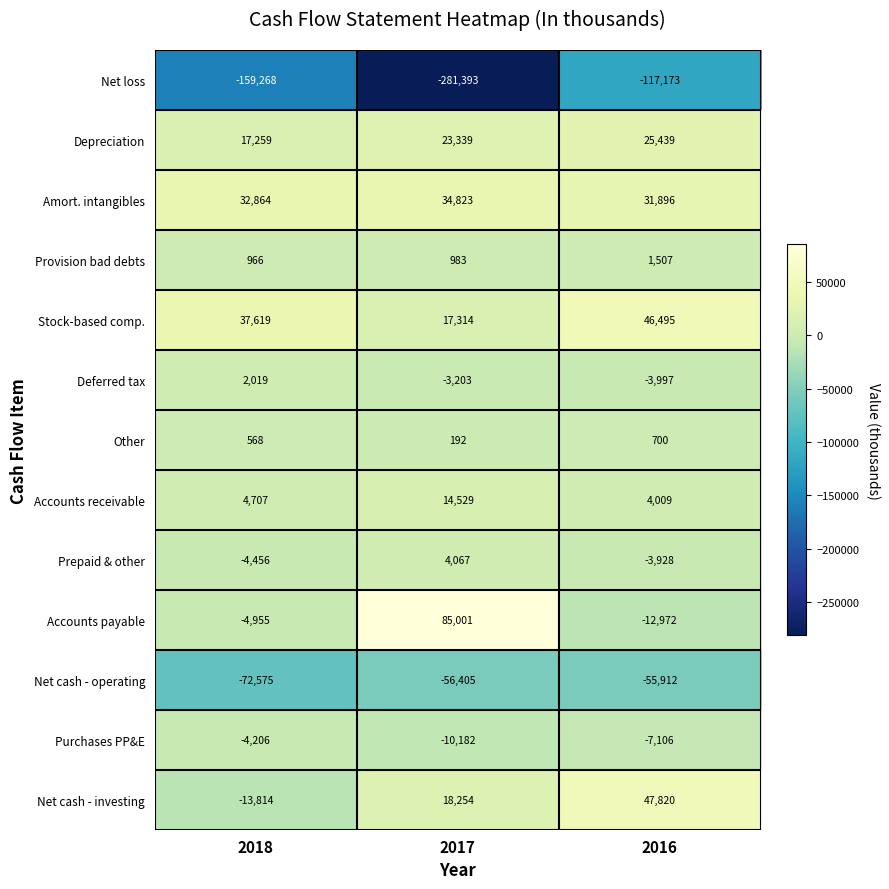

Which label corresponds to the largest value in the chart?

2017